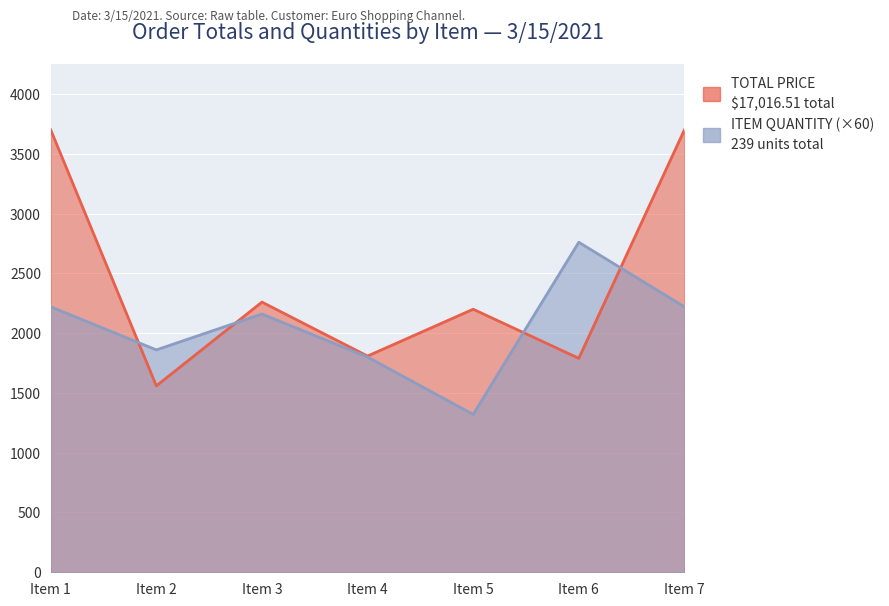

What is the sum of the ITEM QUANTITY values at Item 5 and Item 6?

4080.0